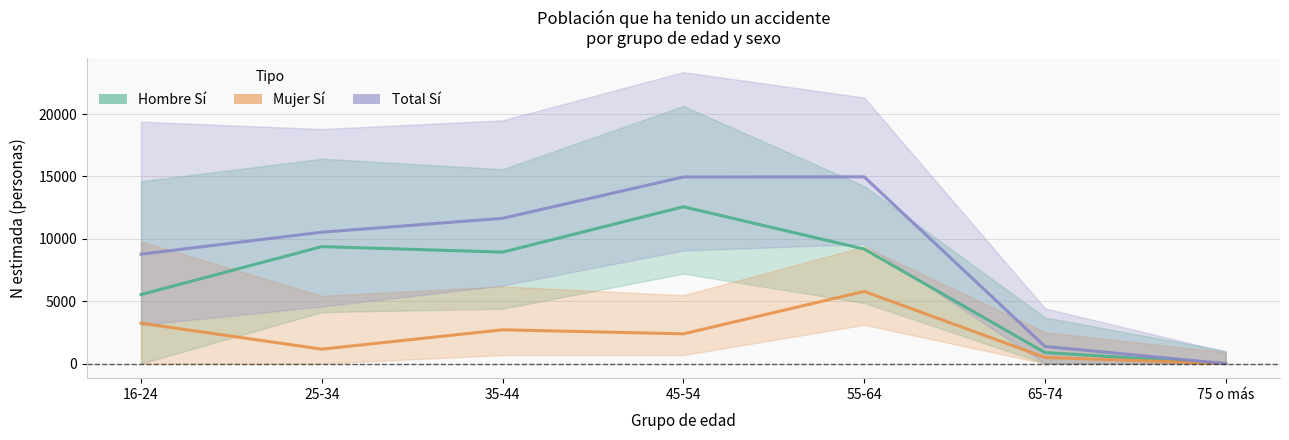

True or false: Mujer Sí (N estimada) has a value of 1656 at 35-44.

False